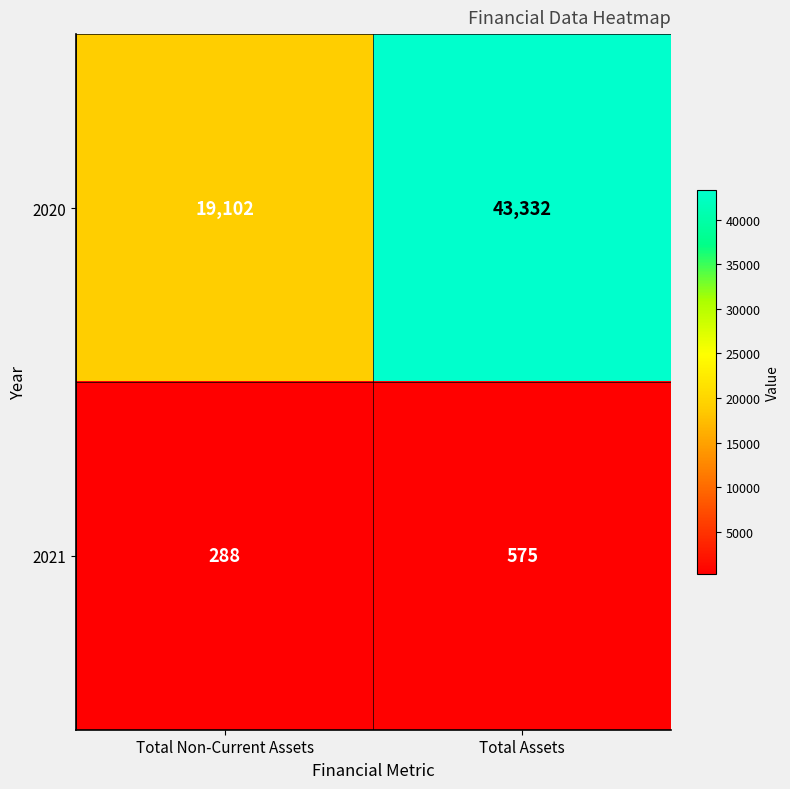

What is the total value across all series at Total Assets?

43907